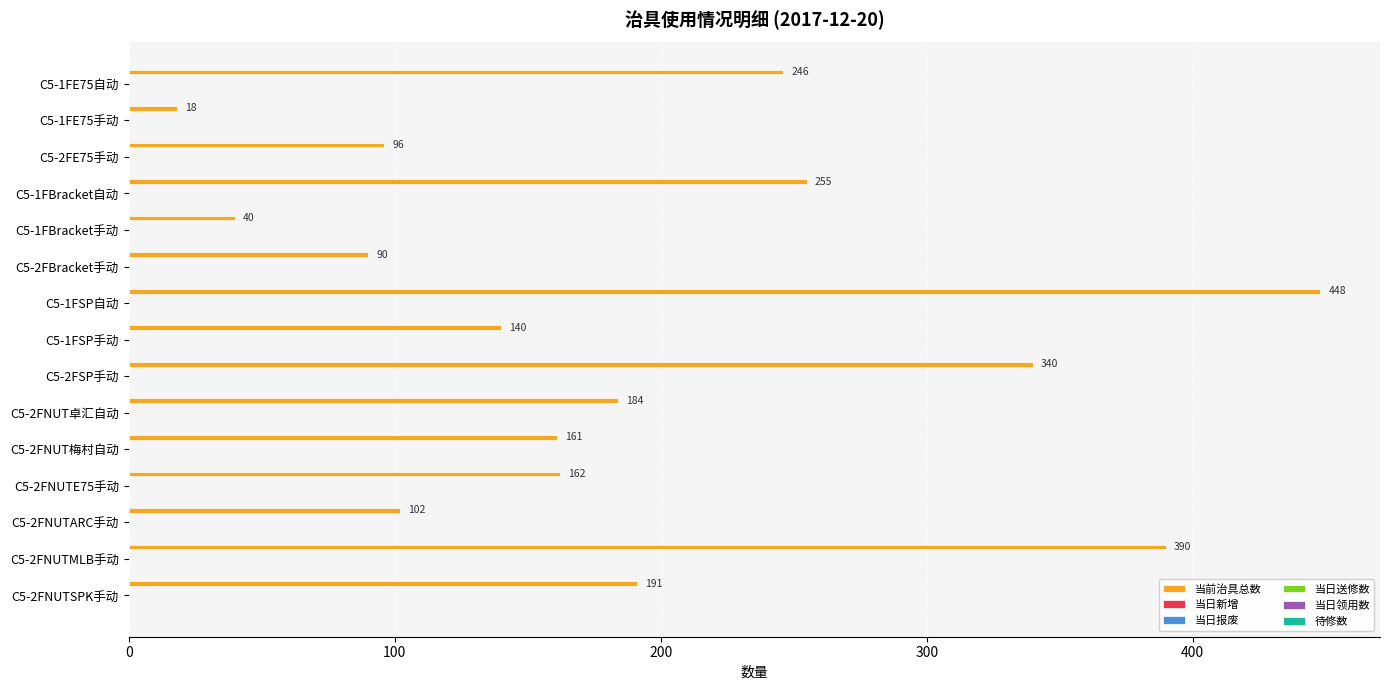

What is the minimum value shown in the chart?

18